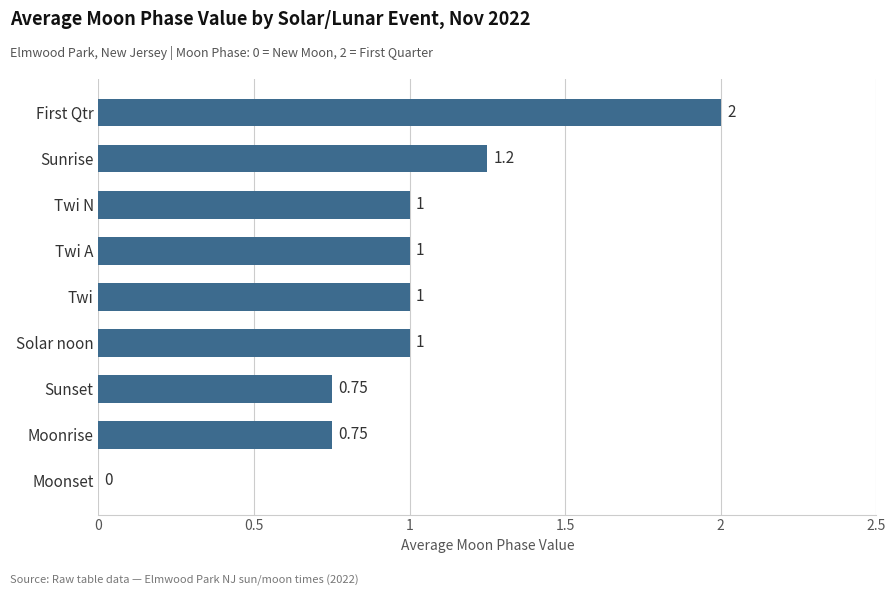

What is the sum of the values at Twi A and Twi N?

2.0